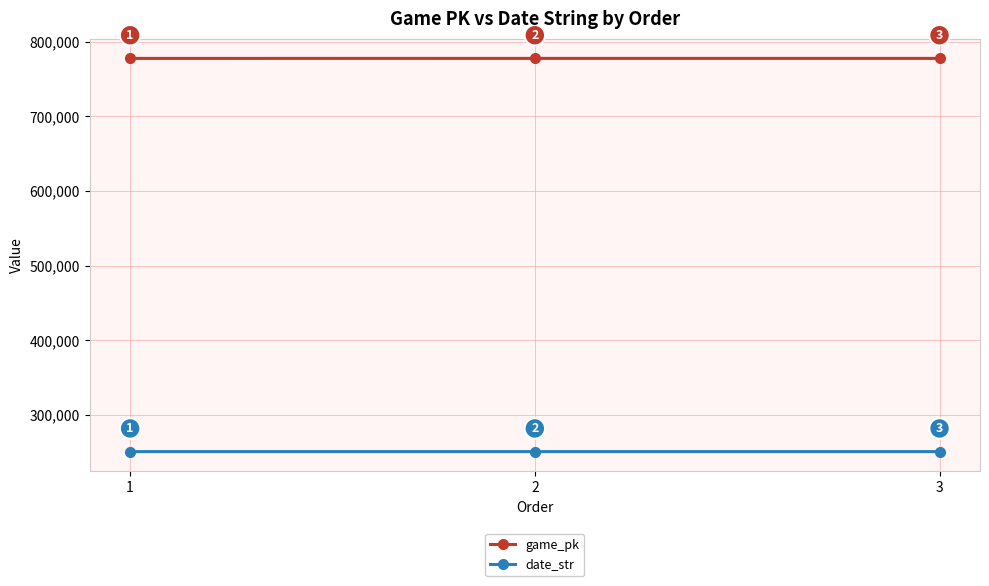

How many categories are shown in the chart?

3